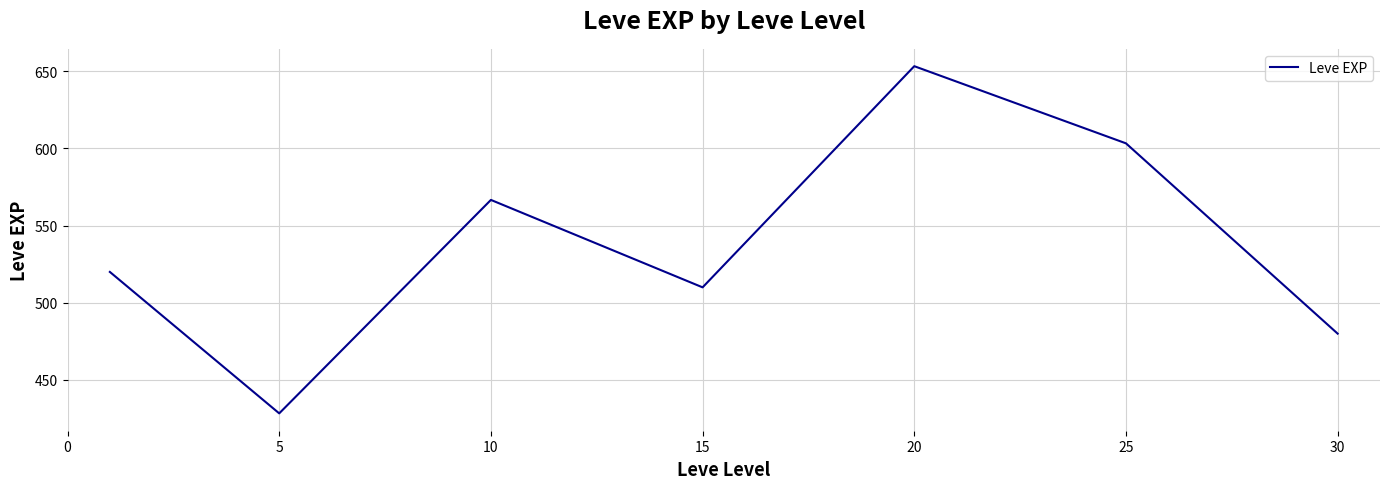

What is the difference between the maximum and minimum values?

225.0